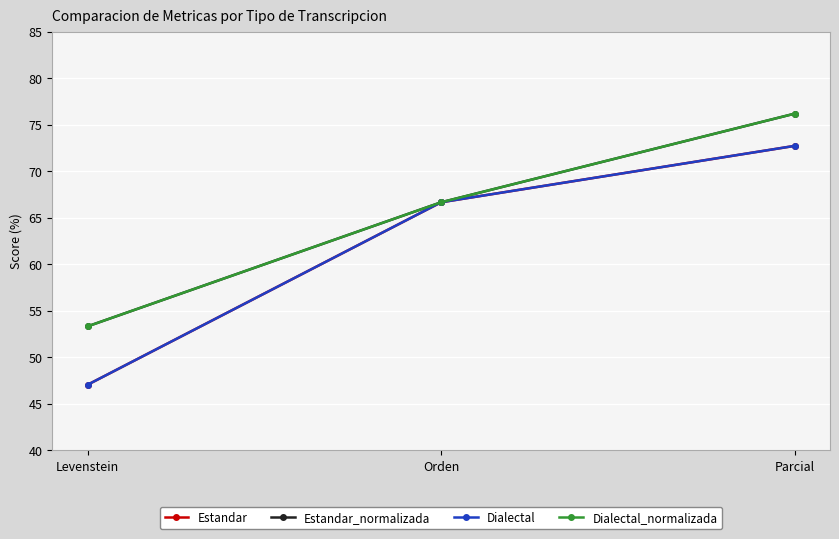

Reading left to right, extract all data points from this chart.

Estandar: 47.1	66.7	72.7
Estandar_normalizada: 53.3	66.7	76.2
Dialectal: 47.1	66.7	72.7
Dialectal_normalizada: 53.3	66.7	76.2